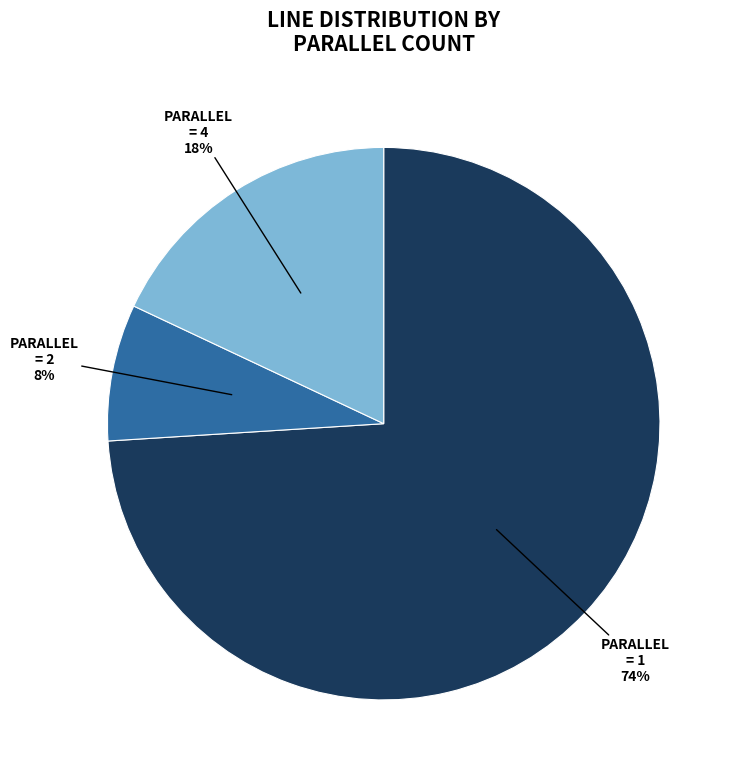

Is there any slice that represents more than half of the pie?

Yes